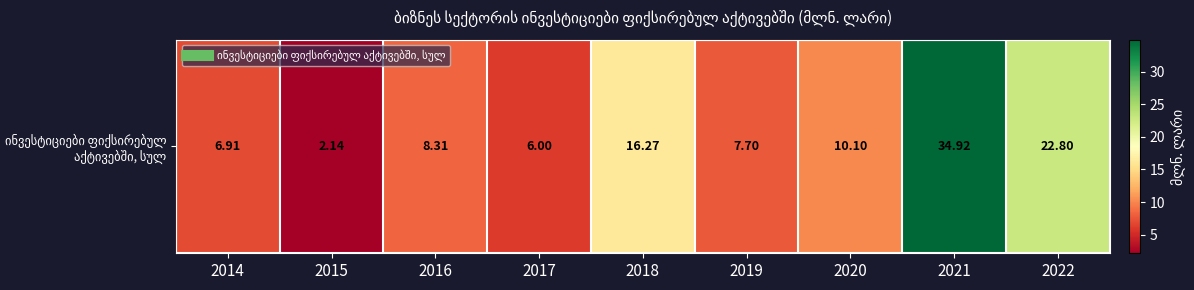

Which label corresponds to the smallest value in the chart?

2015